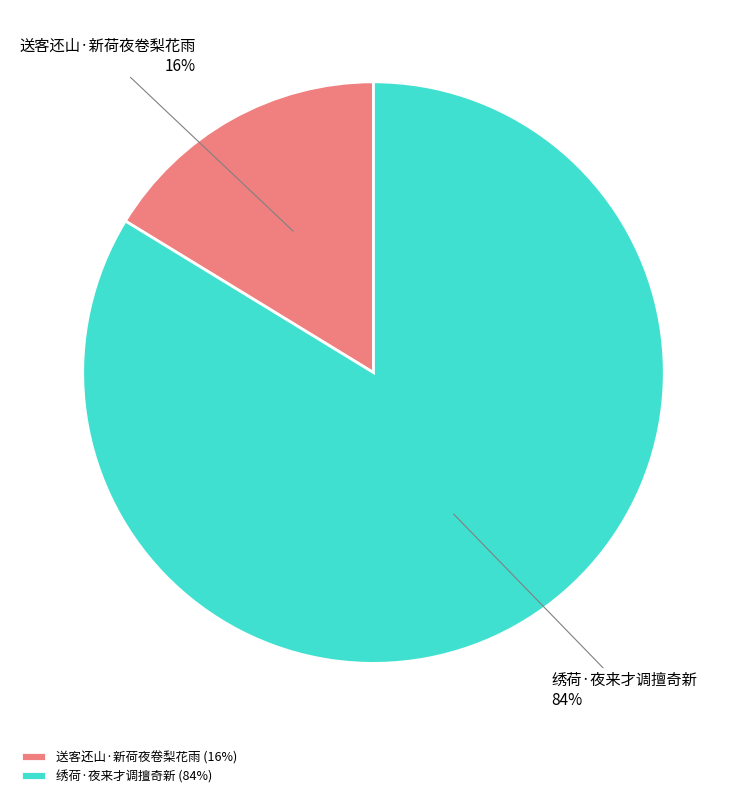

Combined, do 送客还山·新荷夜卷梨花雨 and 绣荷·夜来才调擅奇新 account for over 50%?

Yes